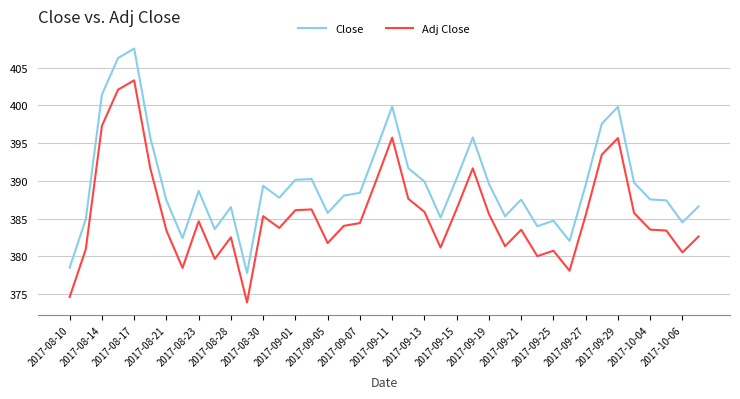

Rank the series by their average value, from lowest to highest.

Adj Close, Close